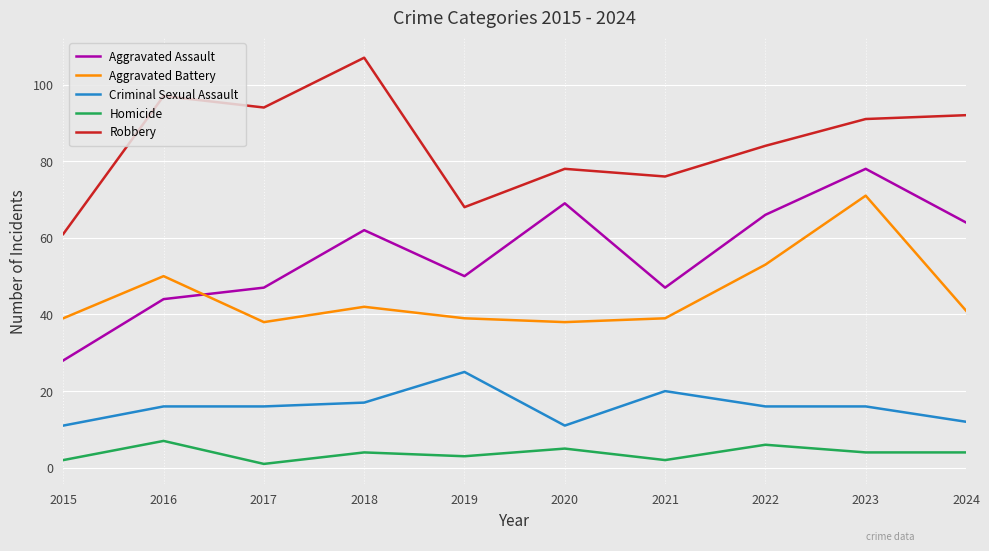

What is the difference between the maximum and minimum values in the Aggravated Assault series?

50